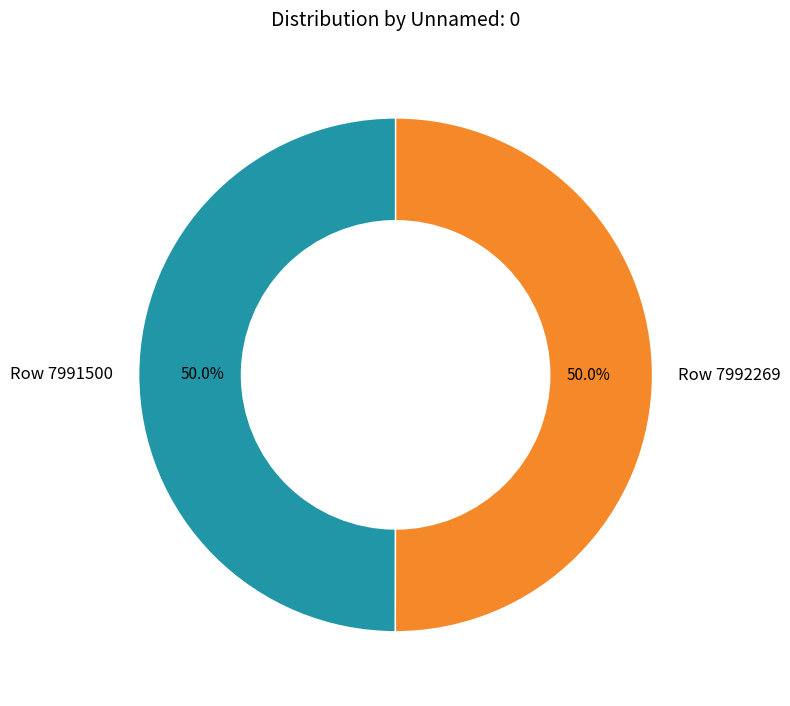

Approximately how many times larger is the value at Row 7992269 compared to Row 7991500?

1.0